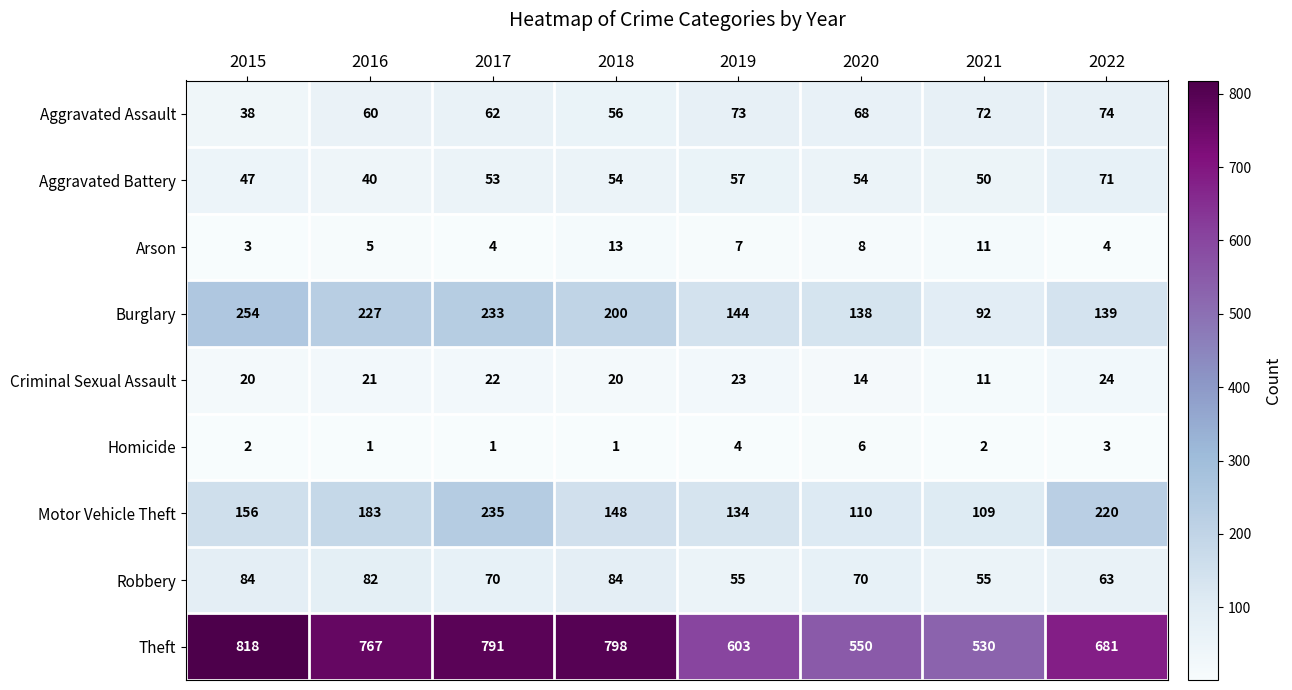

At how many categories does at least one series exceed 561?

6